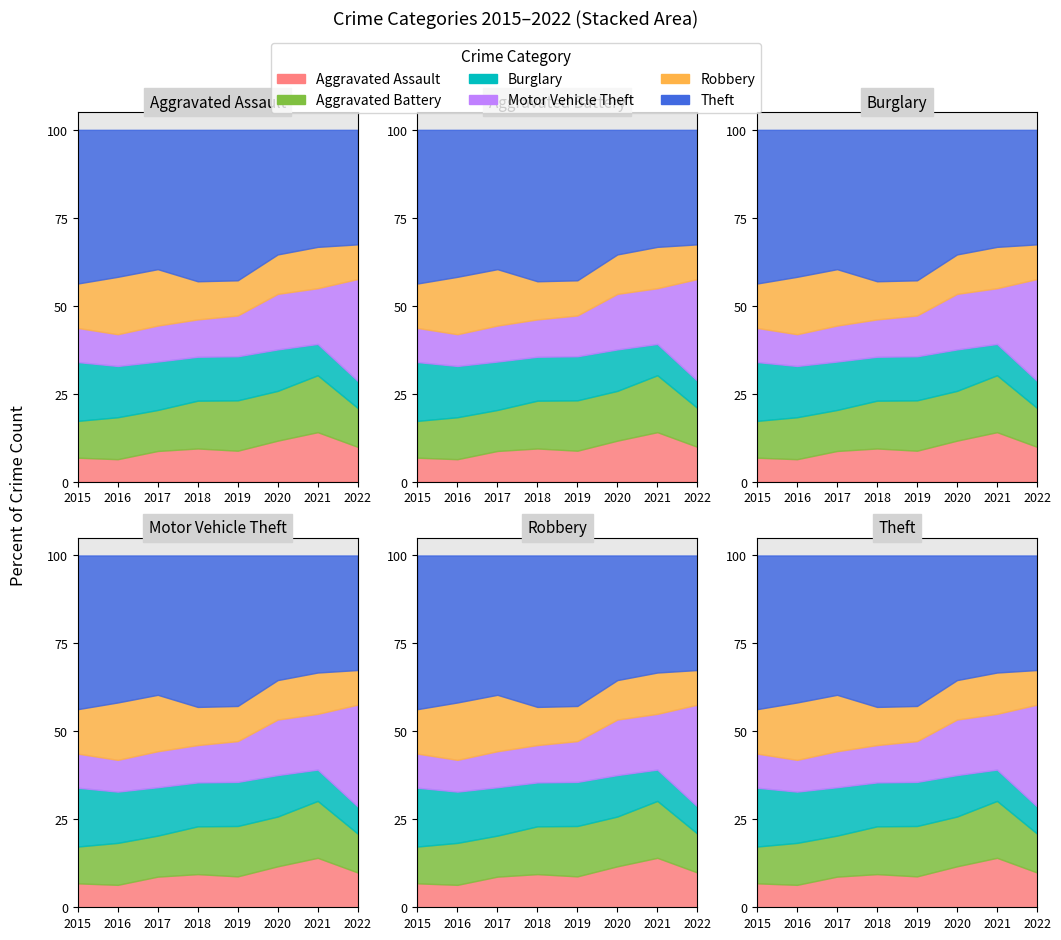

Reading left to right, extract all data points from this chart.

Aggravated Assault: 2015=160	2016=154	2017=207	2018=206	2019=197	2020=242	2021=292	2022=213
Aggravated Battery: 2015=246	2016=288	2017=277	2018=297	2019=321	2020=294	2021=336	2022=238
Burglary: 2015=393	2016=352	2017=327	2018=273	2019=281	2020=245	2021=185	2022=166
Motor Vehicle Theft: 2015=228	2016=218	2017=243	2018=232	2019=260	2020=328	2021=329	2022=623
Robbery: 2015=297	2016=394	2017=381	2018=237	2019=224	2020=233	2021=244	2022=212
Theft: 2015=1027	2016=1009	2017=941	2018=941	2019=959	2020=736	2021=691	2022=701